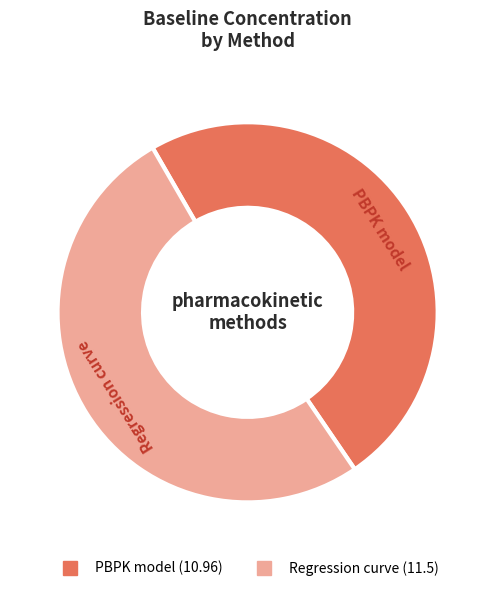

Rank the categories by value from highest to lowest.

Regression curve, PBPK model